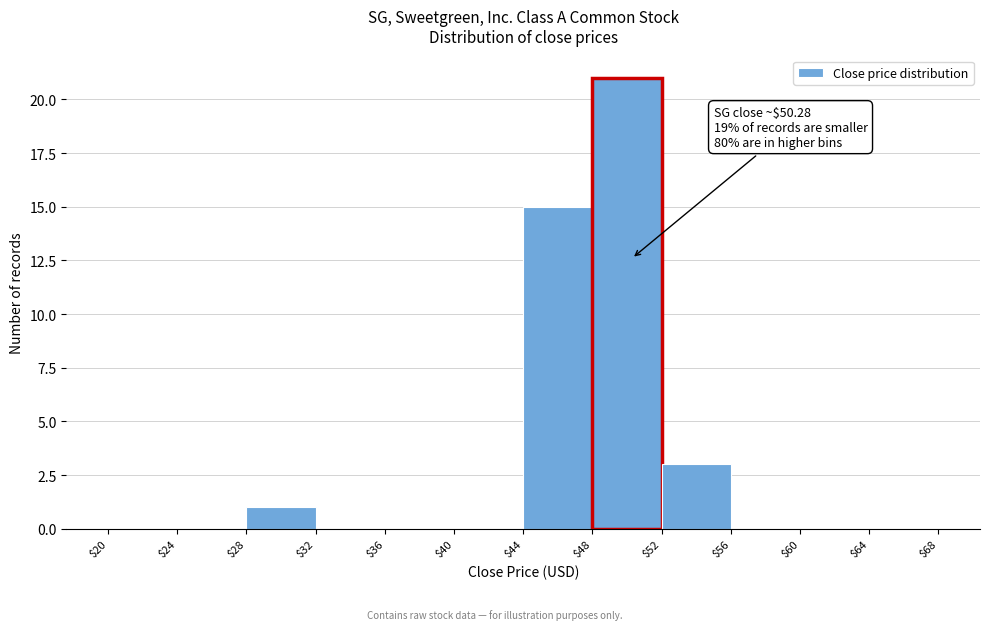

Over which range of the x-axis is the bar tallest?

$48 to $52